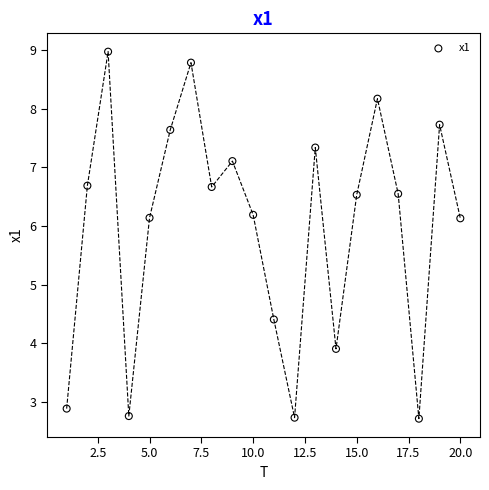

What is the range of X values (max minus min)?

19.0